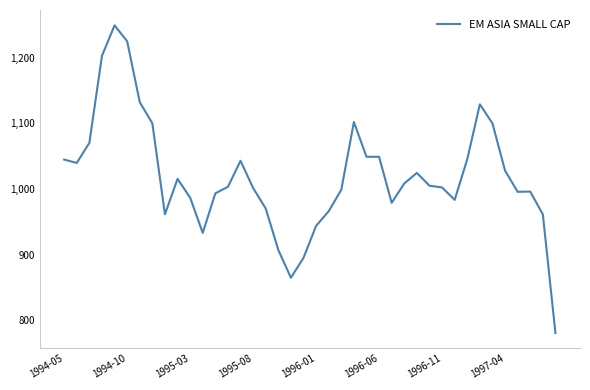

What is the difference between the maximum and minimum values?

469.0